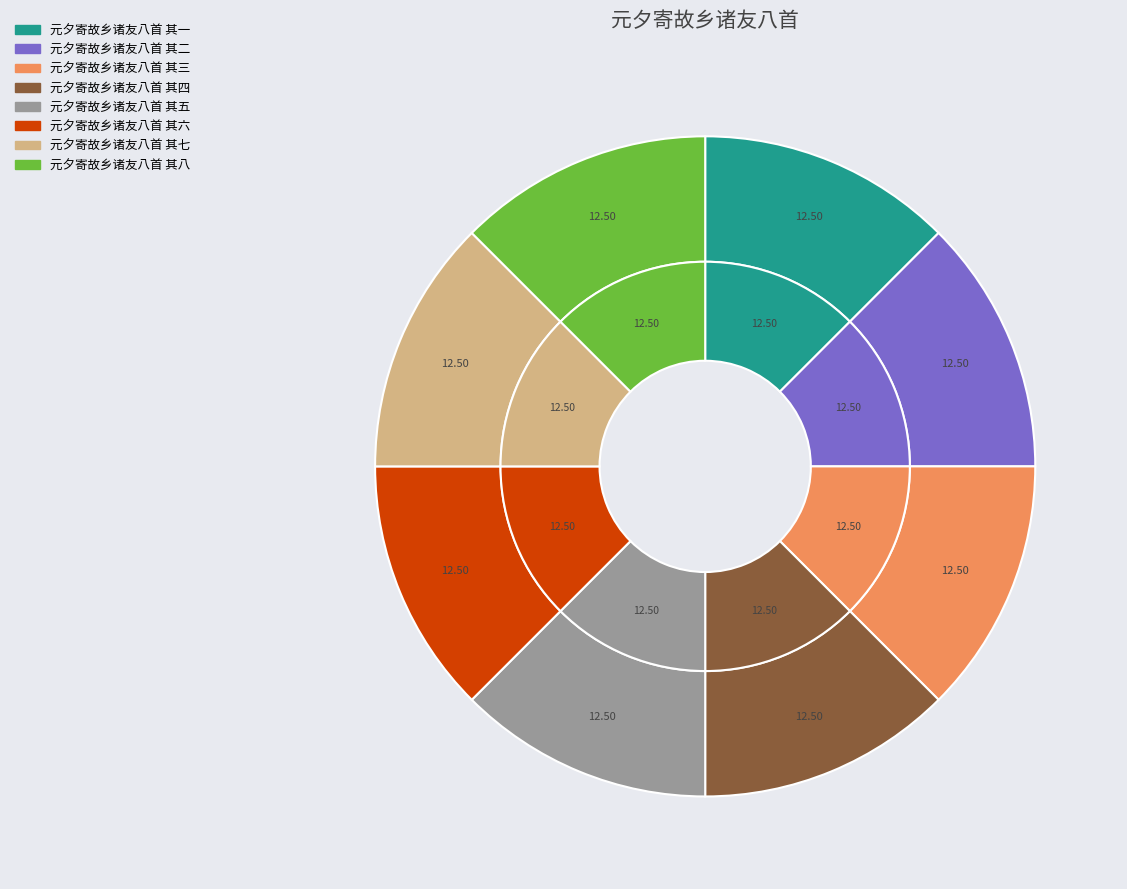

Between 元夕寄故乡诸友八首 其五 and 元夕寄故乡诸友八首 其三, which is larger?

元夕寄故乡诸友八首 其五